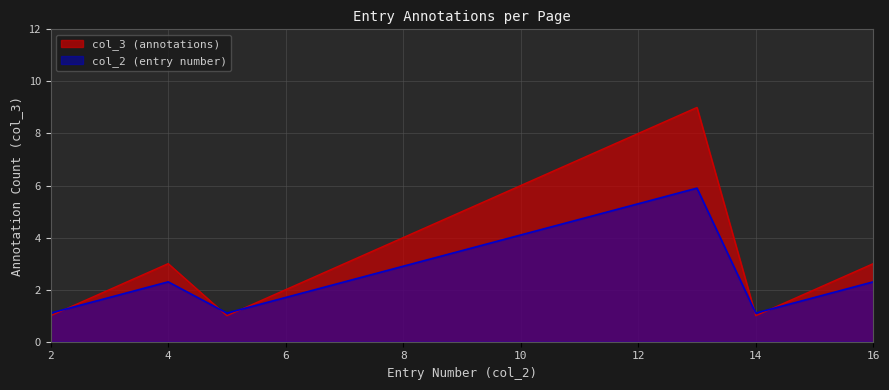

Reading right to left, extract all data points from this chart.

16=3	15=2	14=1	13=9	12=8	11=7	10=6	9=5	8=4	7=3	6=2	5=1	4=3	3=2	2=1